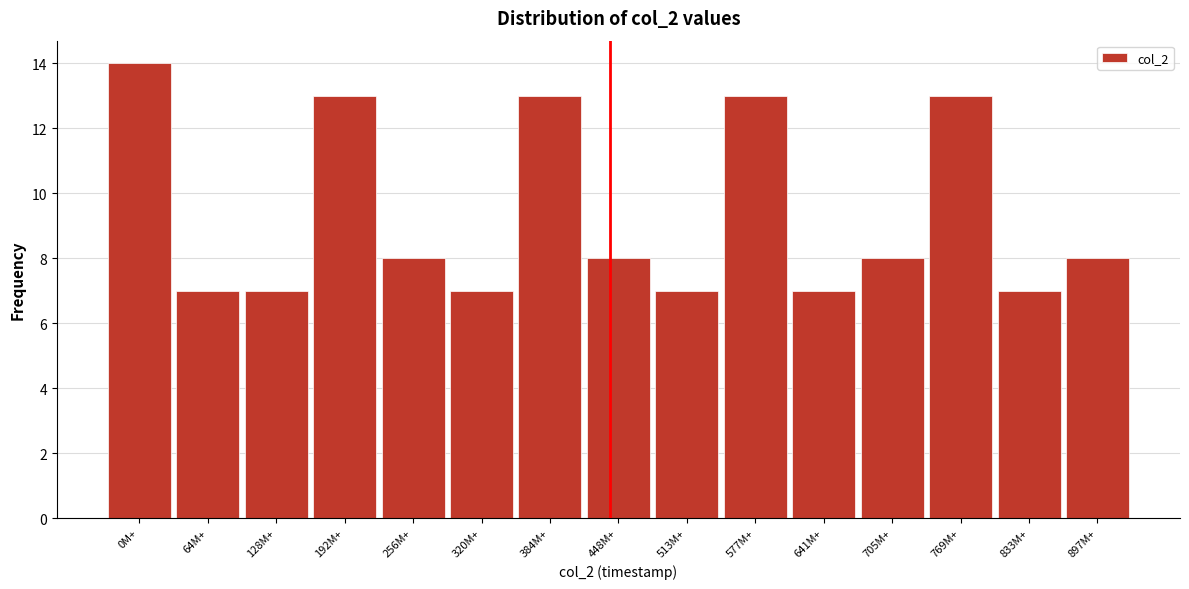

Reading right to left, extract all data points from this chart.

8	7	13	8	7	13	7	8	13	7	8	13	7	7	14